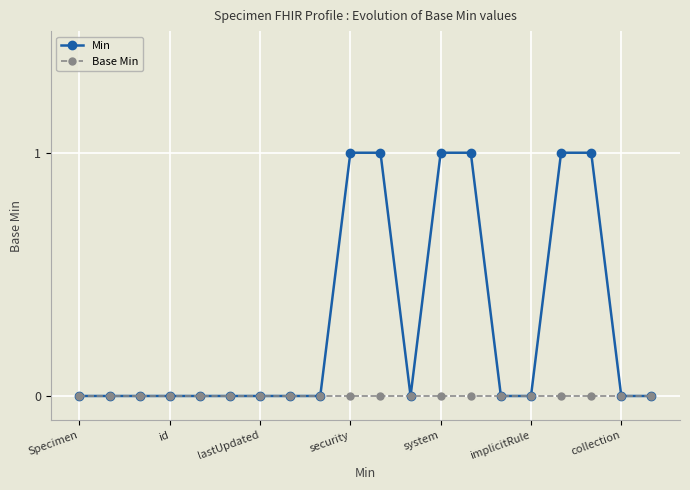

What are all the series names shown in the legend?

Min, Base Min